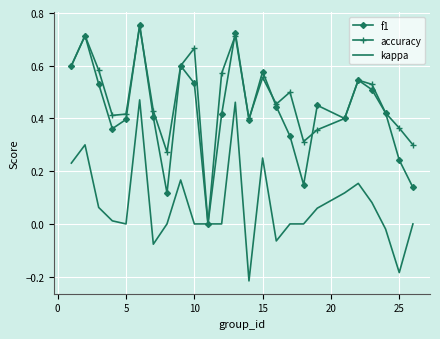

Which series has the largest total across all categories?

accuracy